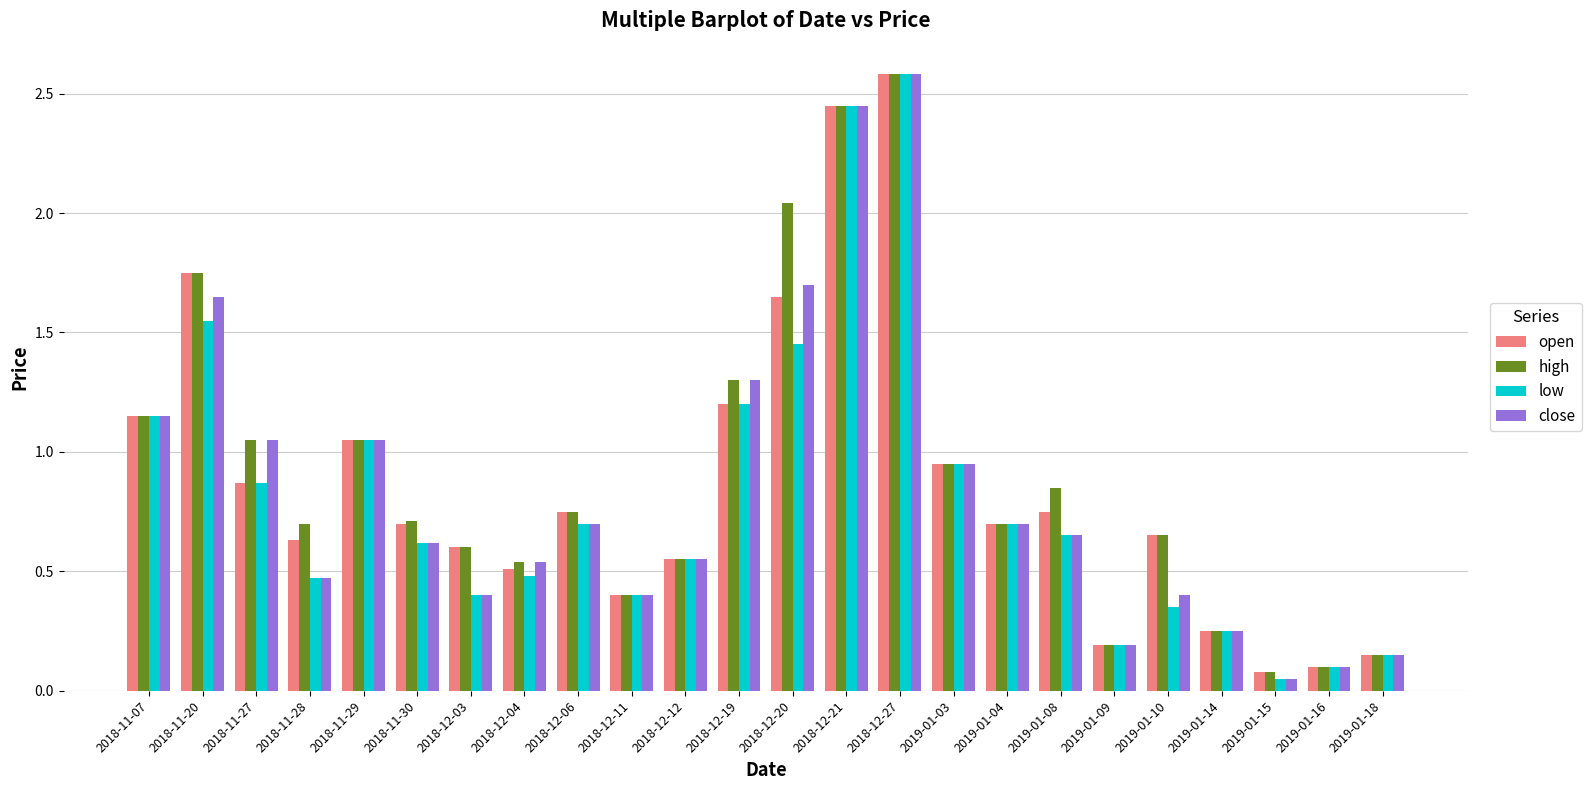

Which category has the lowest value across all series?

2019-01-15